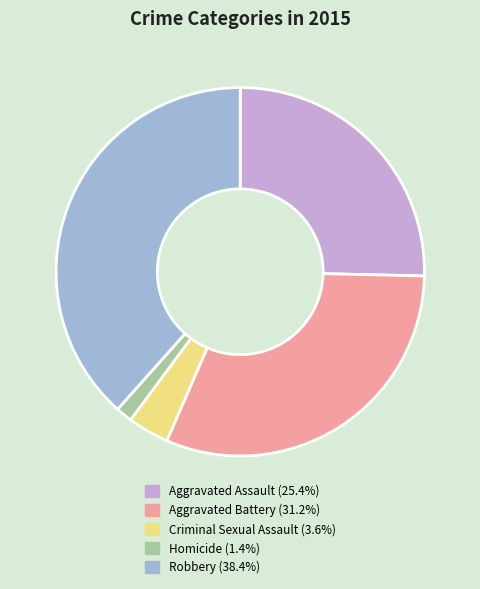

True or false: Criminal Sexual Assault accounts for 4% of the total.

True